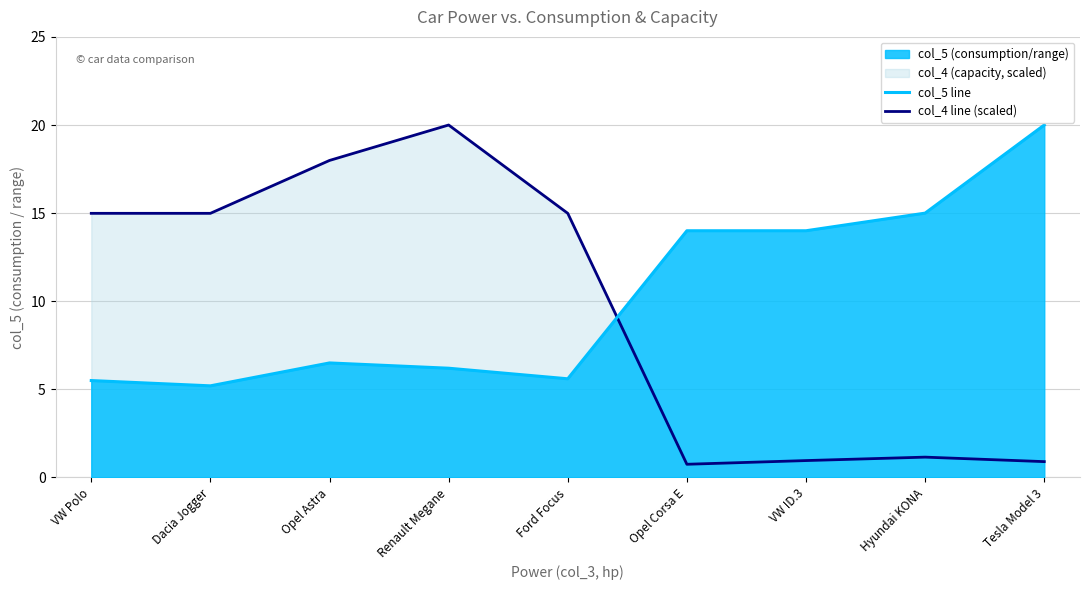

What is the label of the 6th point from the right?

Renault Megane